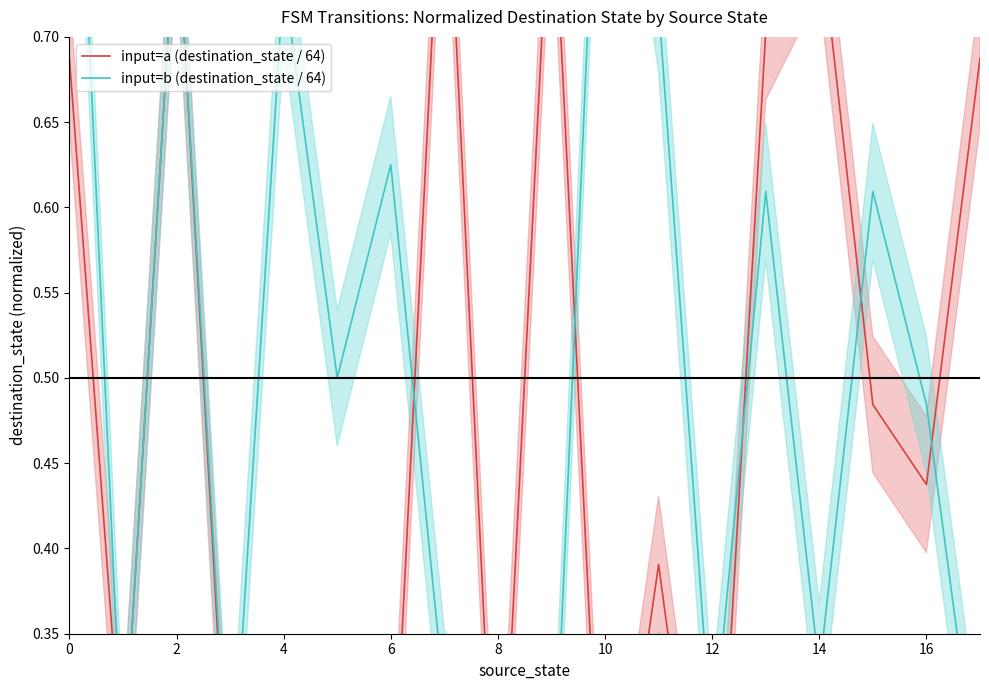

Does the chart display data point markers on the line(s)?

No